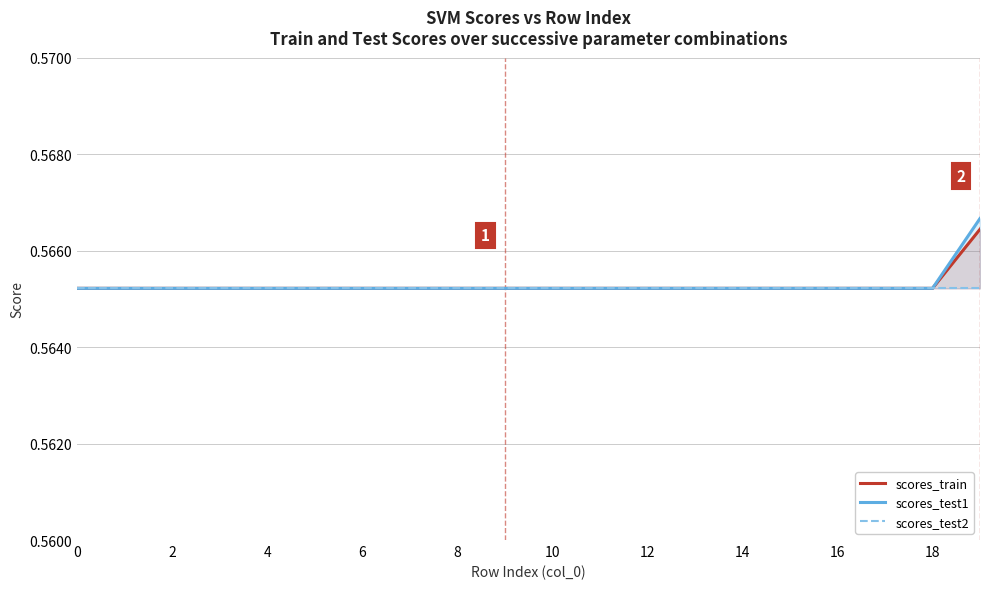

How many data points does each series have?

20